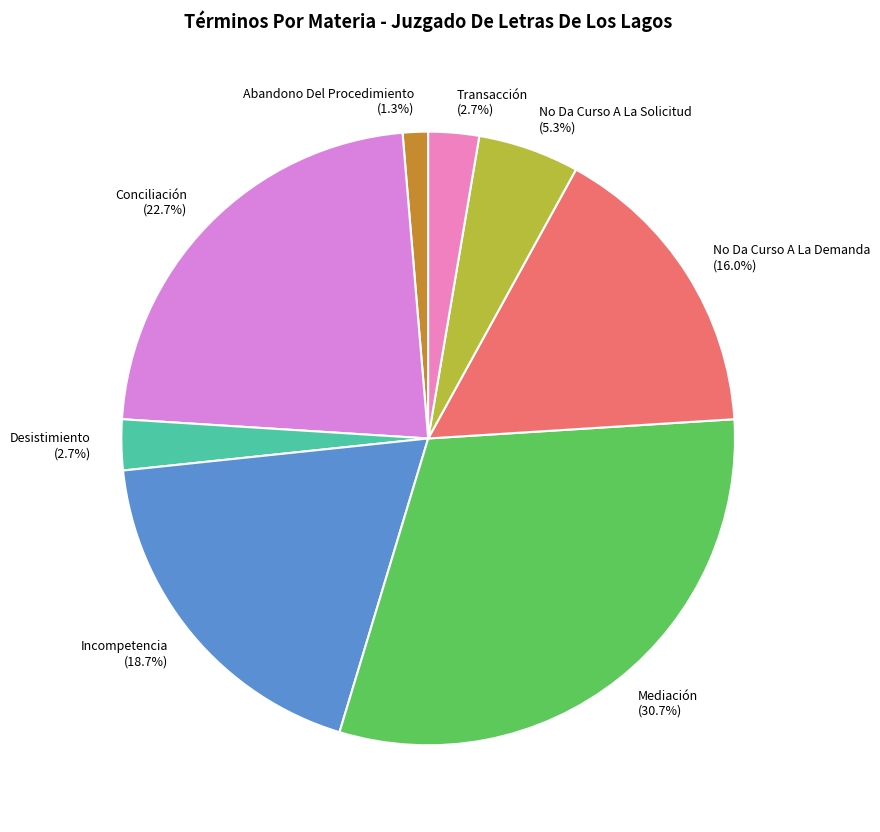

To the nearest percent, what portion does Conciliación represent?

23%